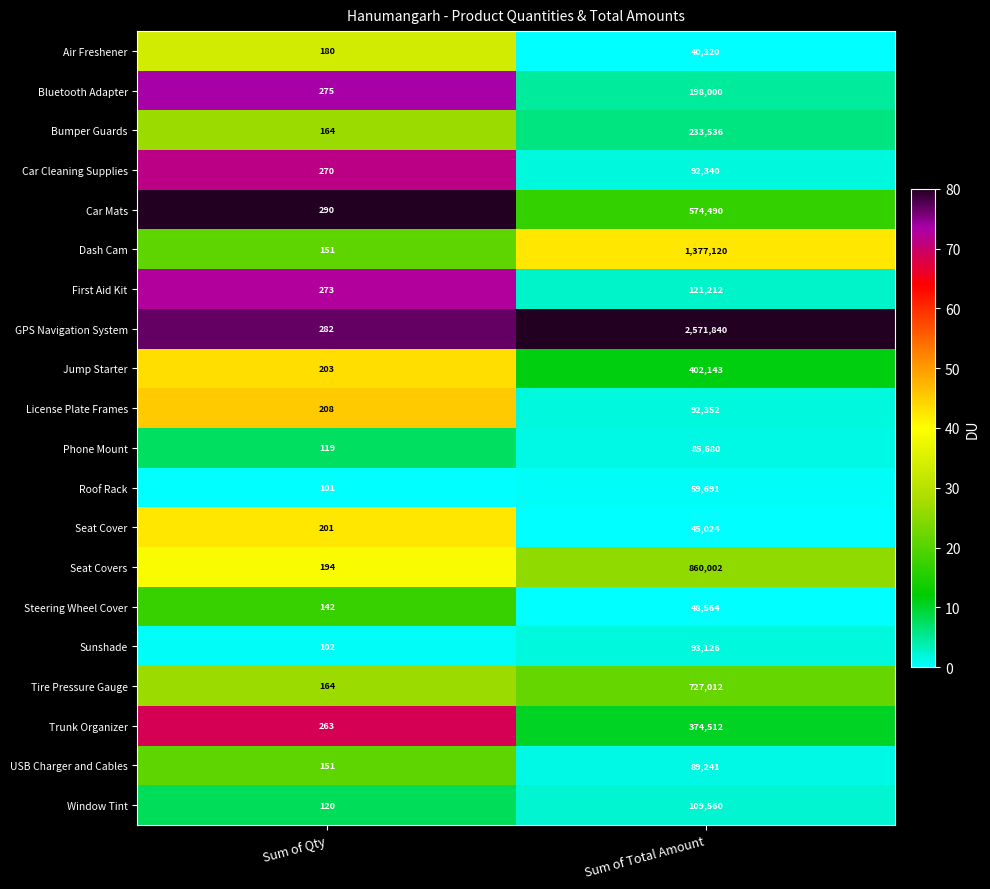

What is the difference between the maximum and minimum values in the Car Cleaning Supplies series?

92070